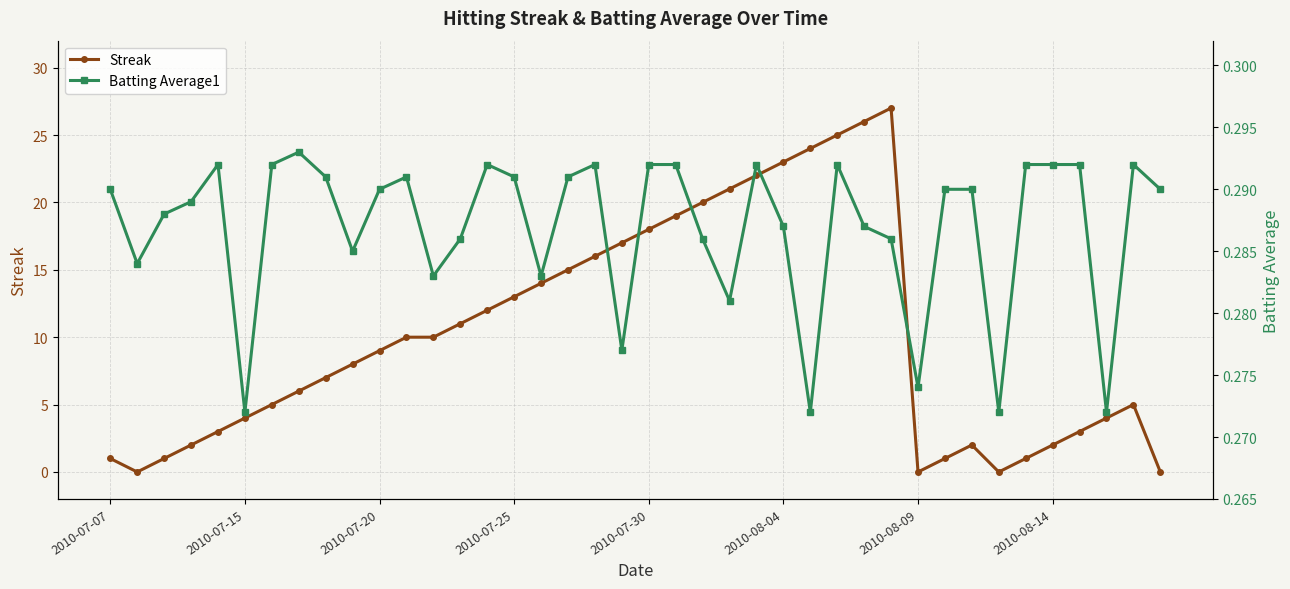

What is the average value of the Batting Average1 series?

0.3